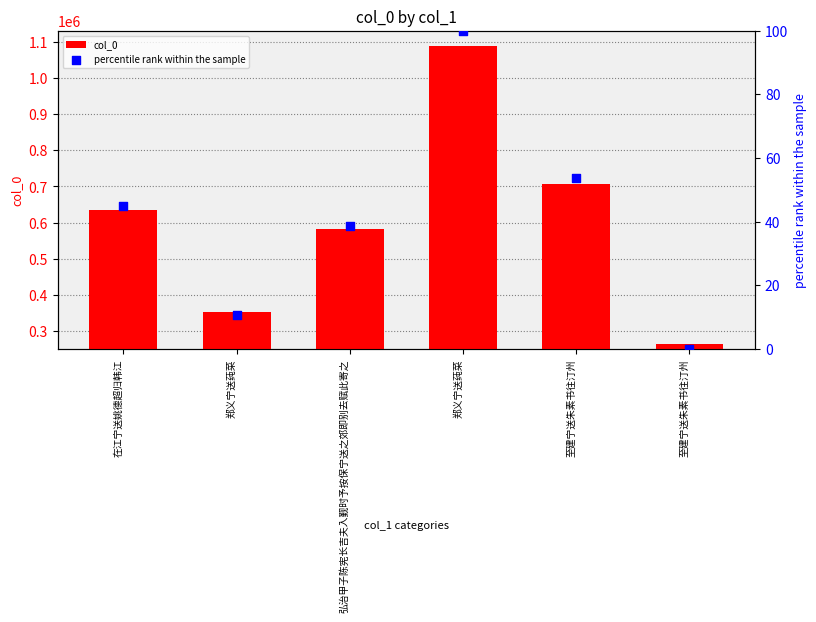

Which series has the largest Y range (max minus min)?

col_0